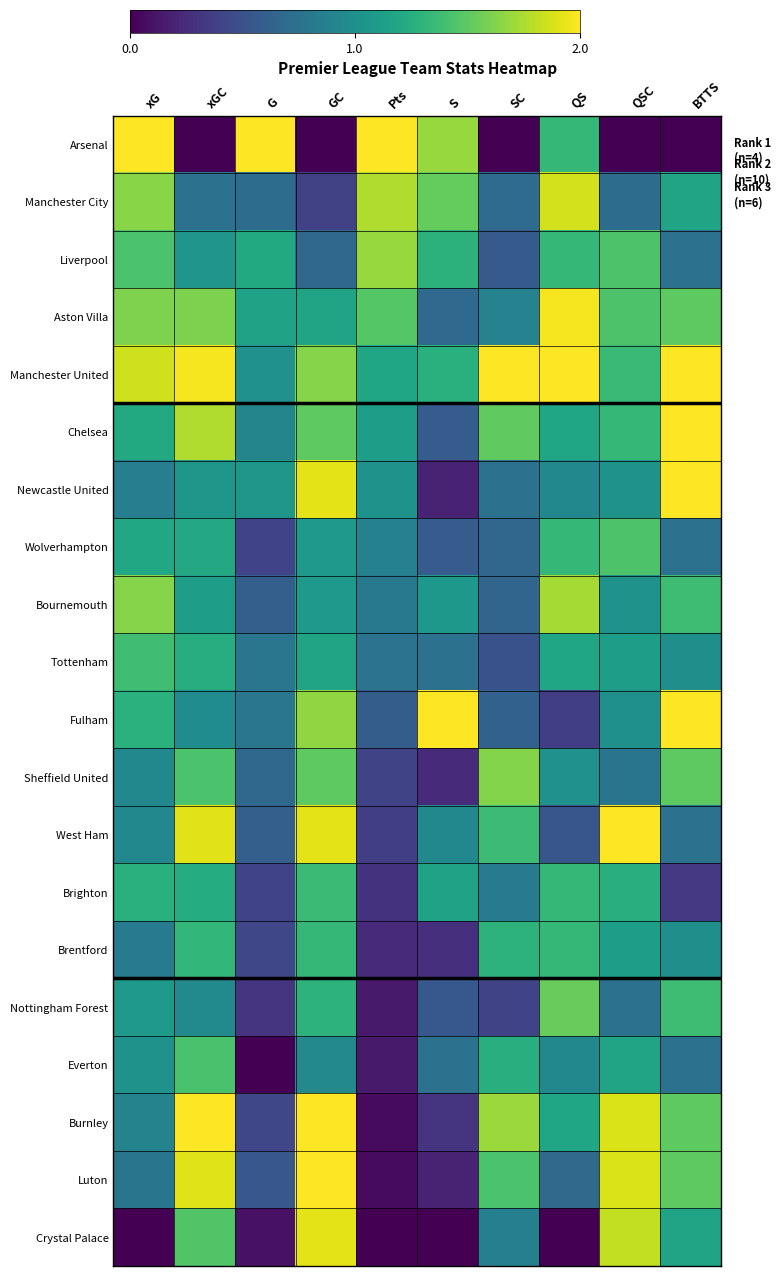

Which label corresponds to the smallest value in the chart?

xGC